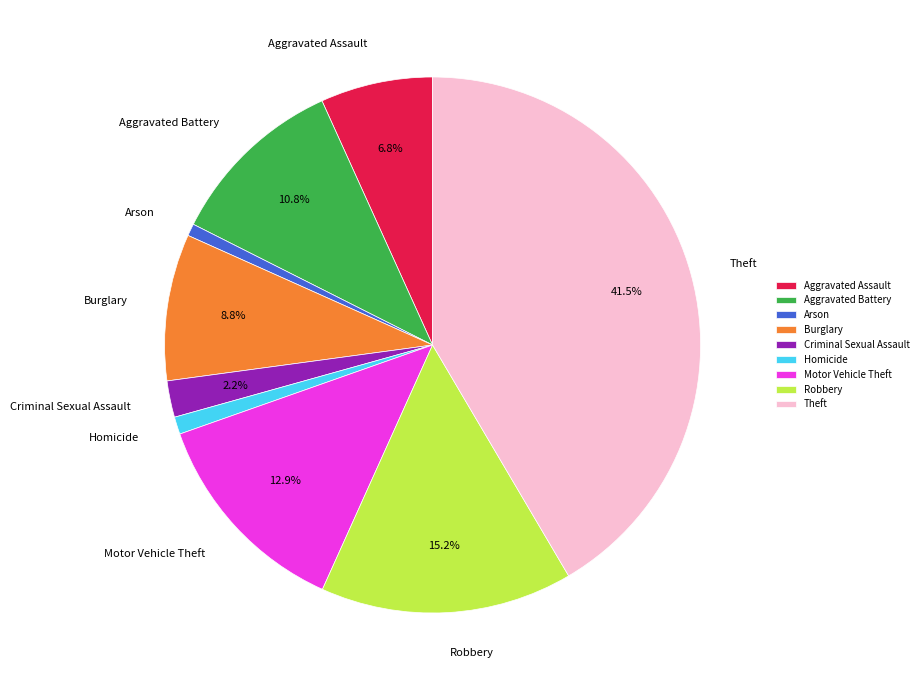

Is there a majority slice in this chart?

No